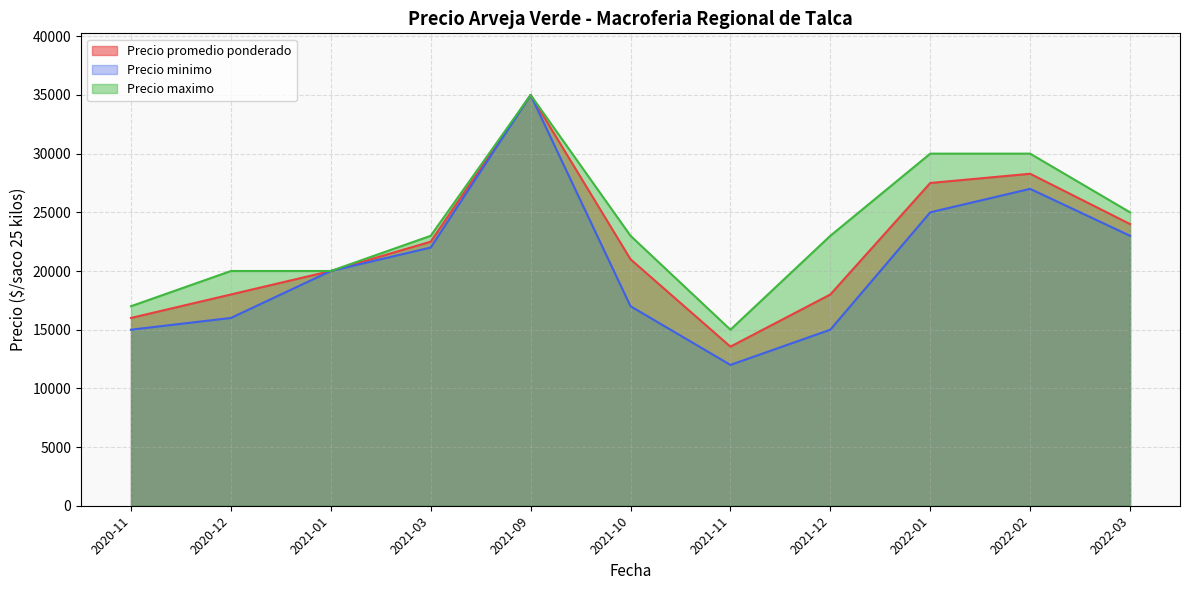

Rank the series at 2021-09 from highest to lowest value.

Precio promedio ponderado, Precio minimo, Precio maximo